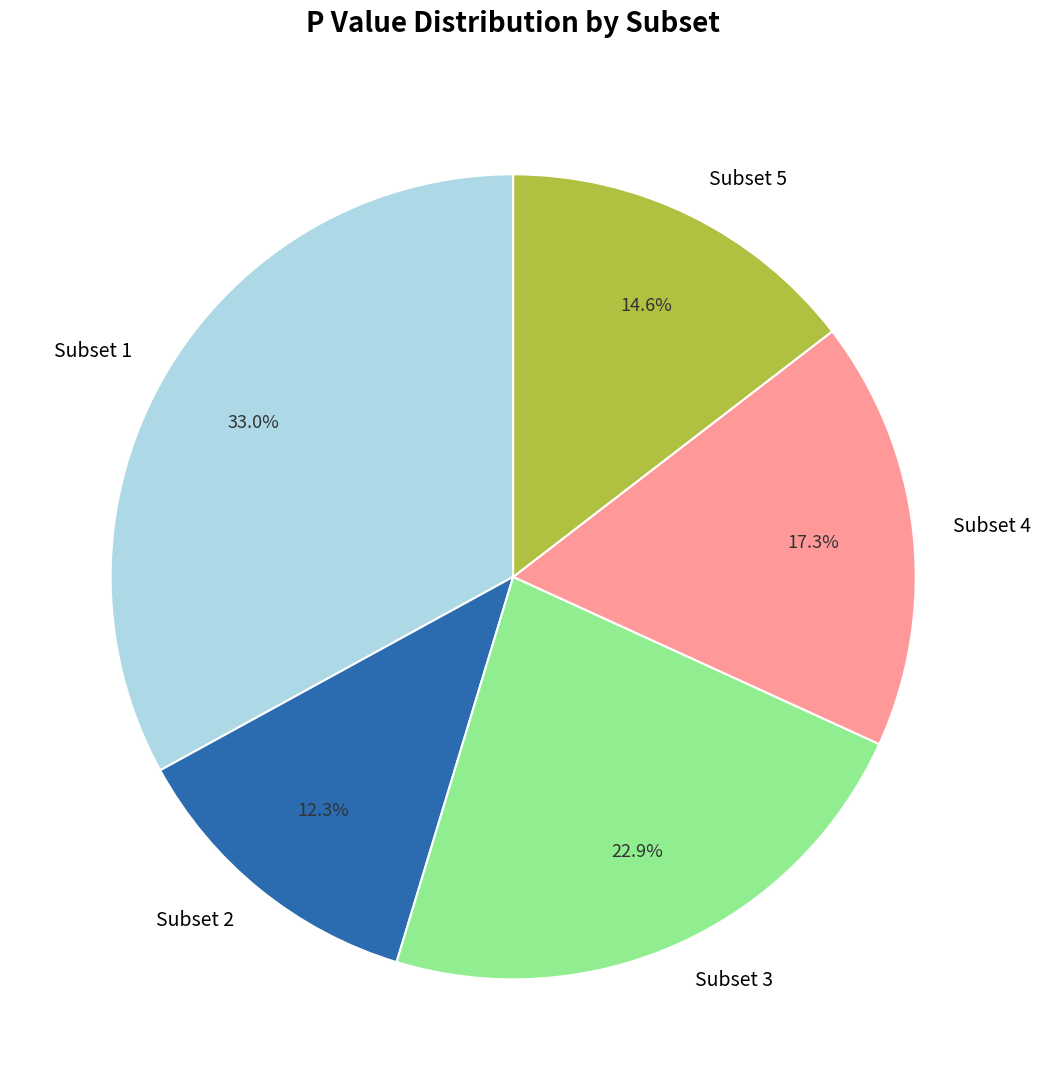

Is there a majority slice in this chart?

No